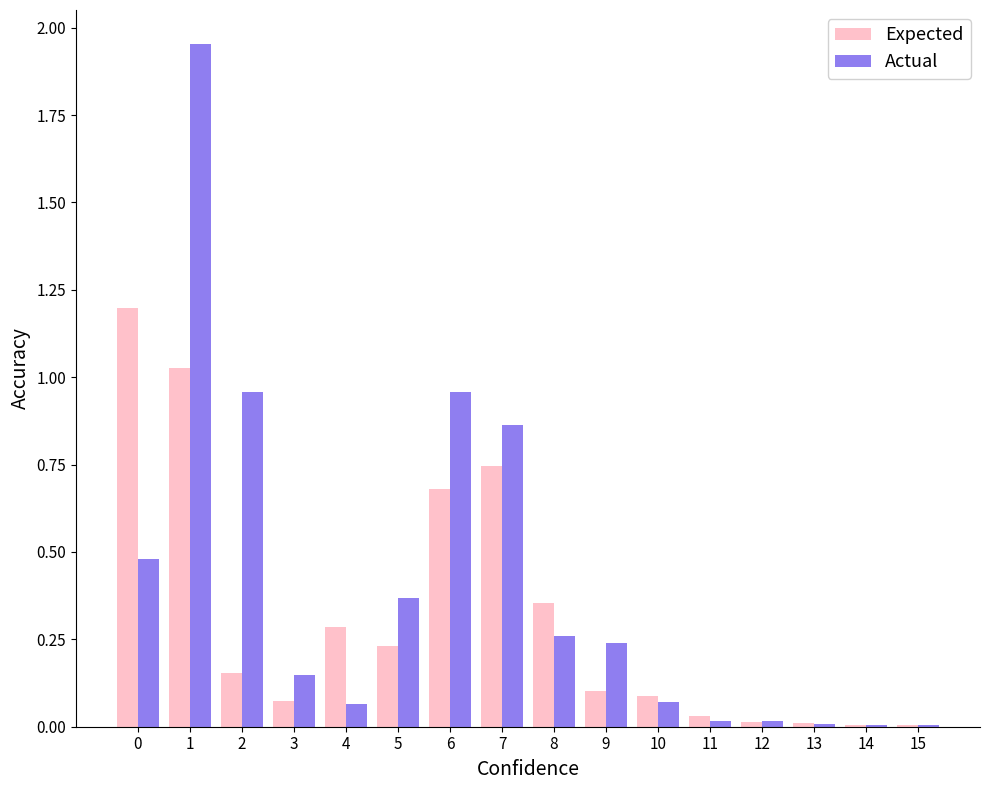

Between 8 and 14, which series saw the biggest shift?

Expected